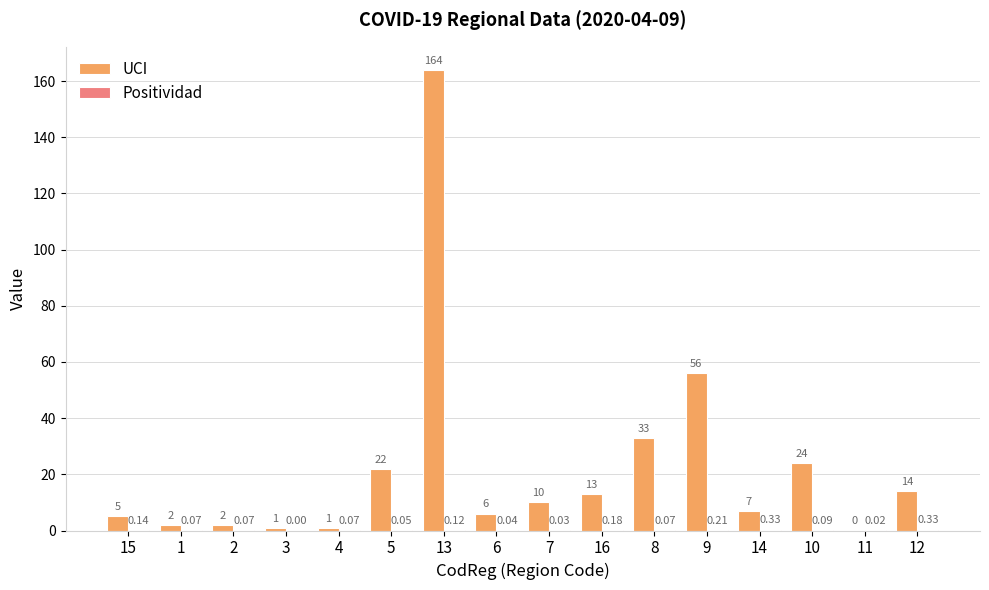

At which label does UCI first exceed 10?

5